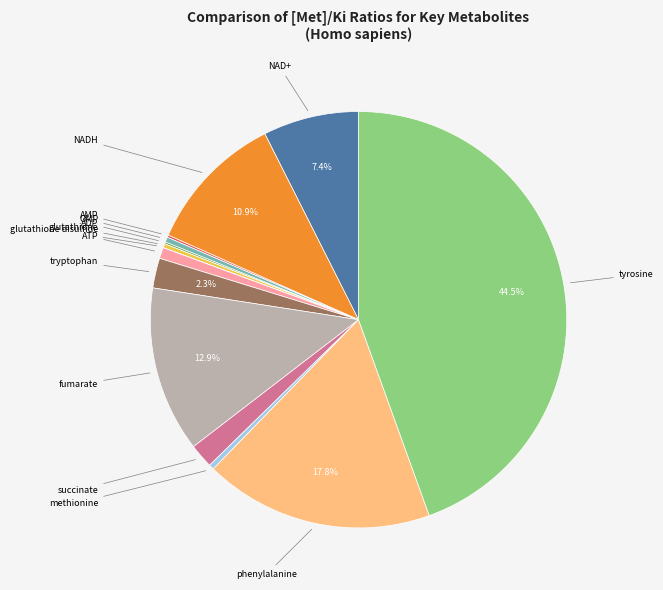

What portion of the pie excludes phenylalanine?

82.2%